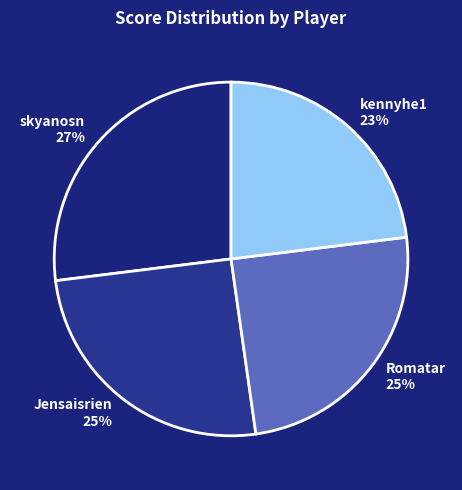

Does any single category account for the majority?

No